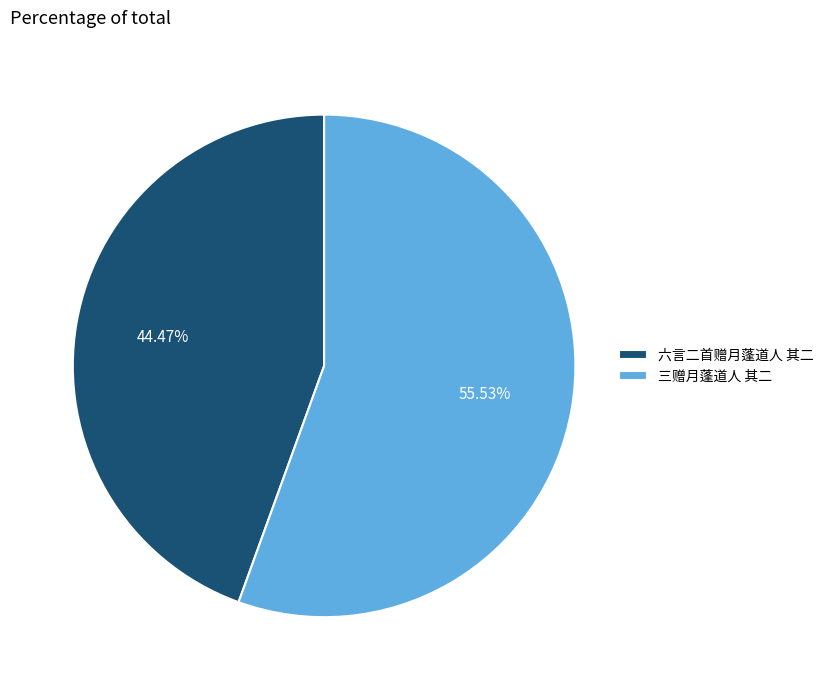

What percentage is NOT represented by 三赠月蓬道人 其二?

44.5%